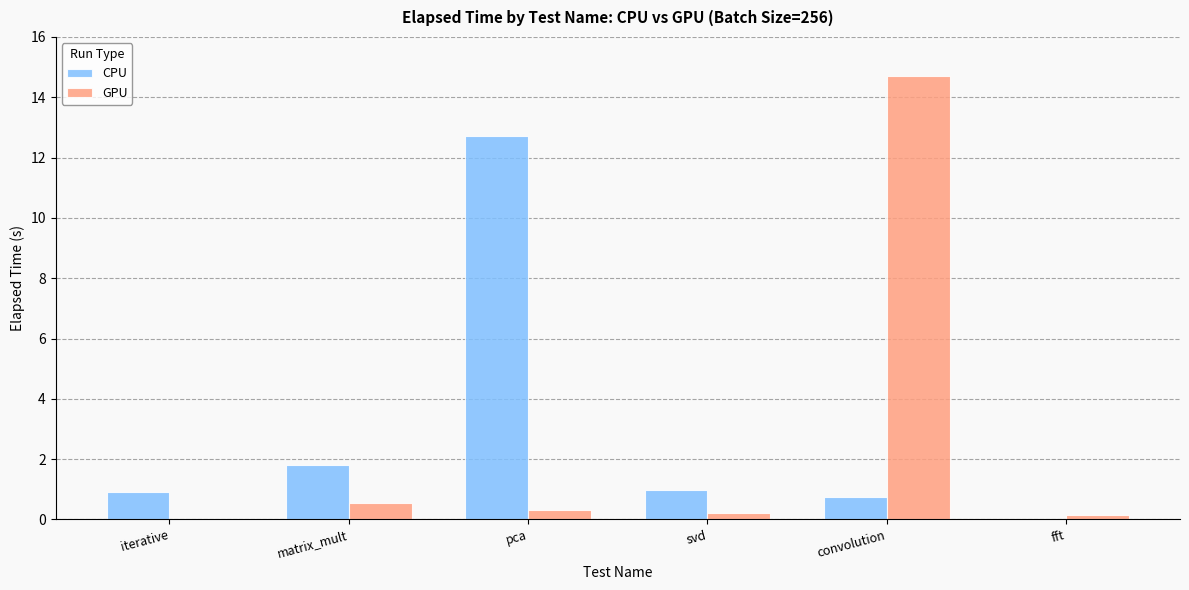

Does the chart contain stacked bars?

No